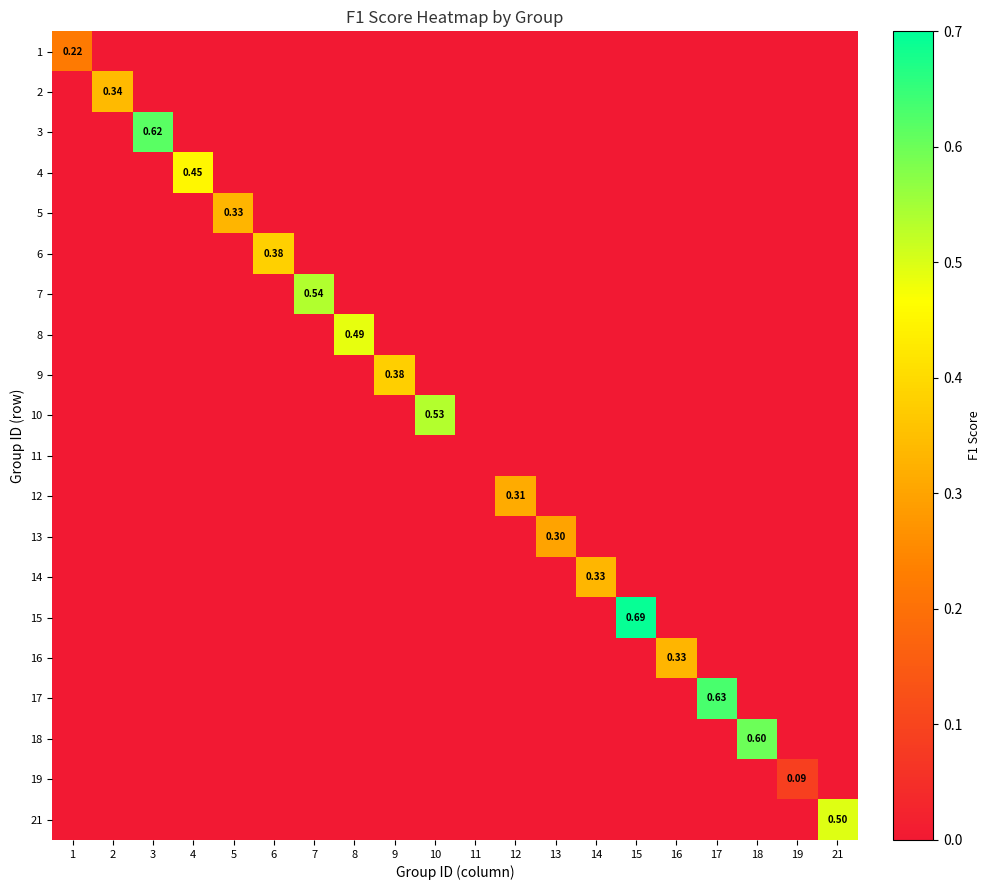

What is the total value across all series at 1?

0.2